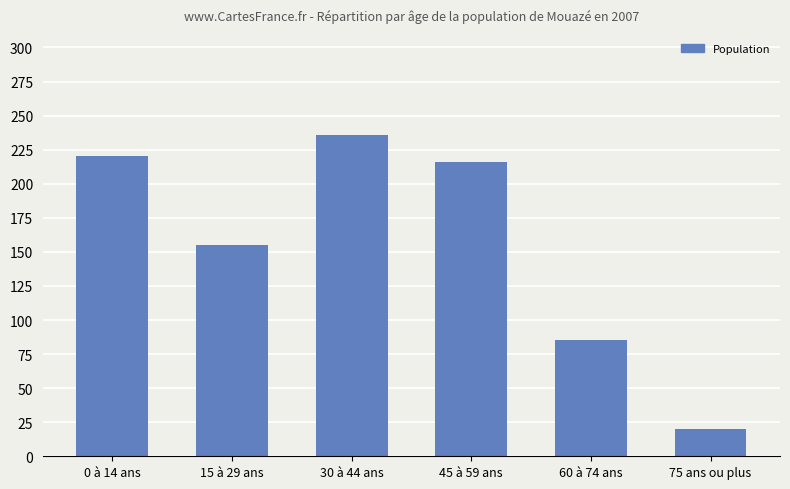

Are the bars grouped side by side (vs. stacked)?

No